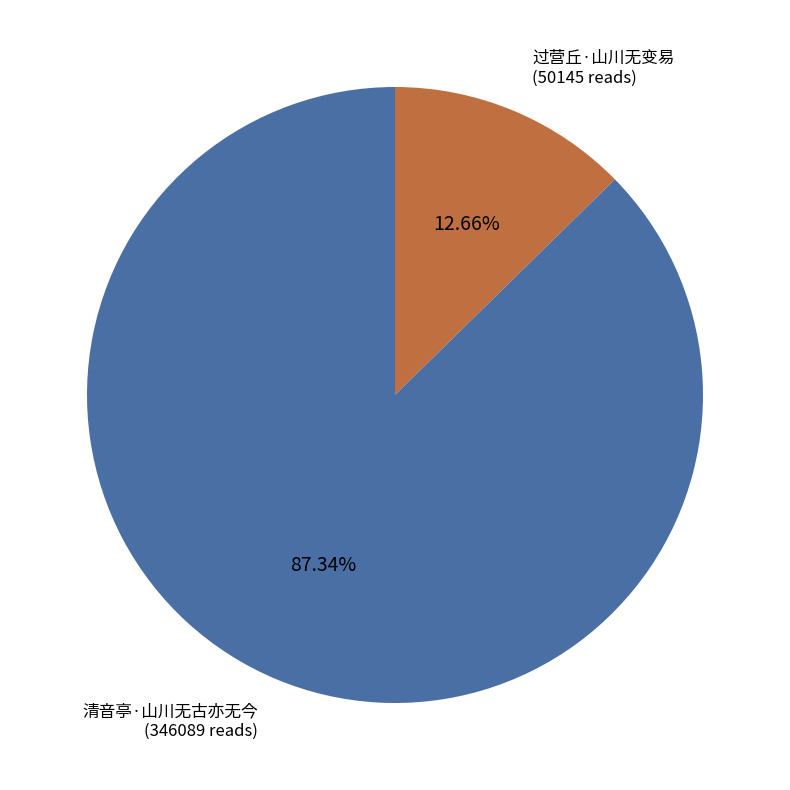

Does any single category account for the majority?

Yes